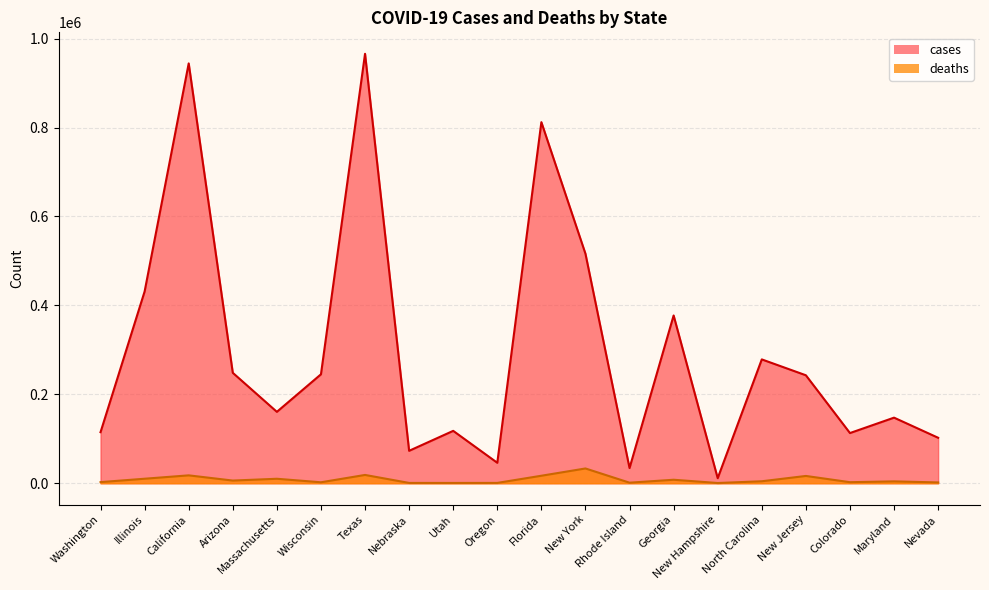

What is the difference between the cases values at Maryland and Illinois?

283804